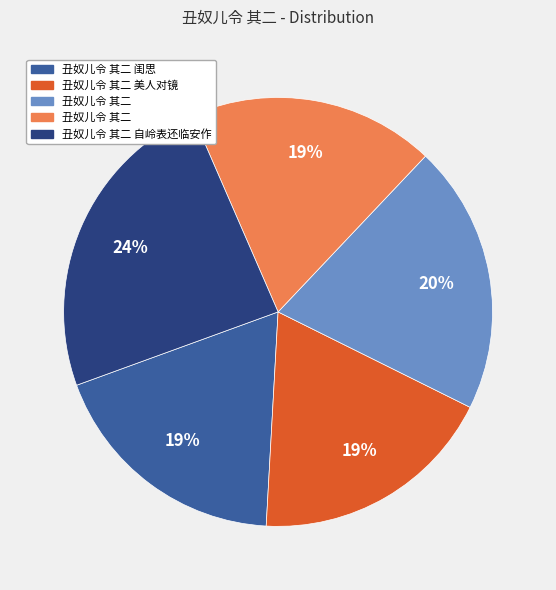

To the nearest percent, what is the difference between the largest and smallest slice percentages?

5%